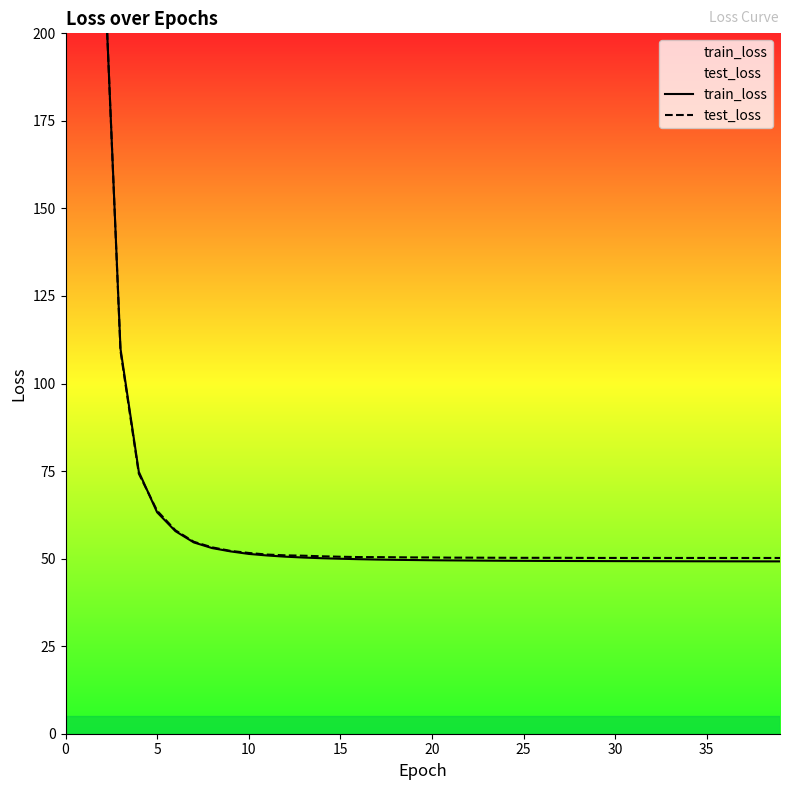

The value of test_loss at 20 is 85.1. True or false?

False